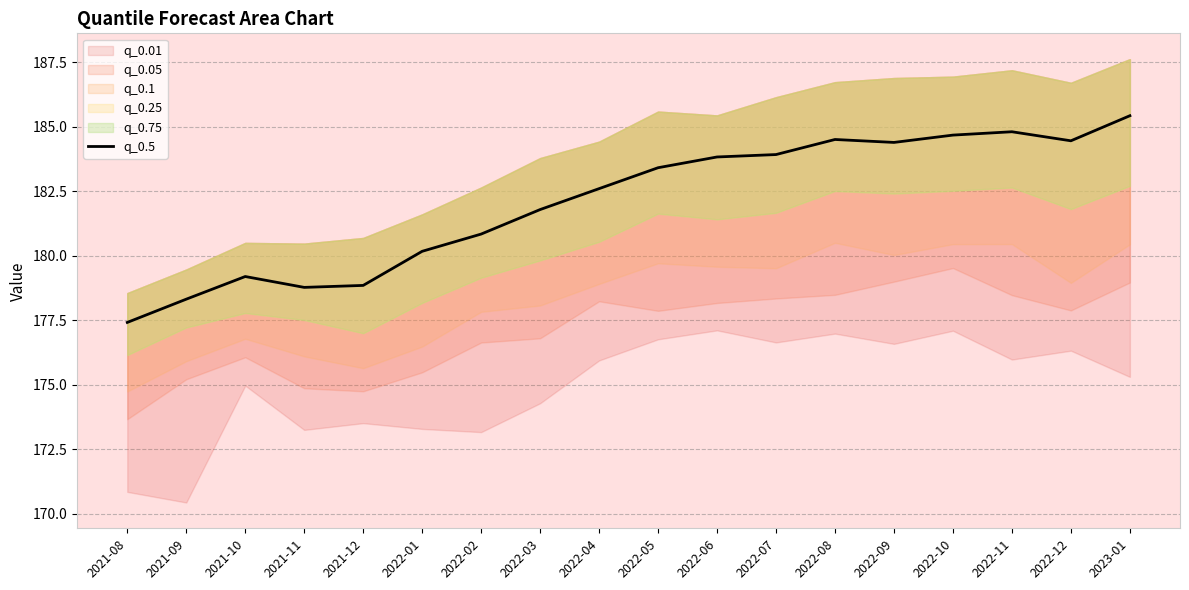

How many interior local valleys (lower than both neighbors) does the data have?

3